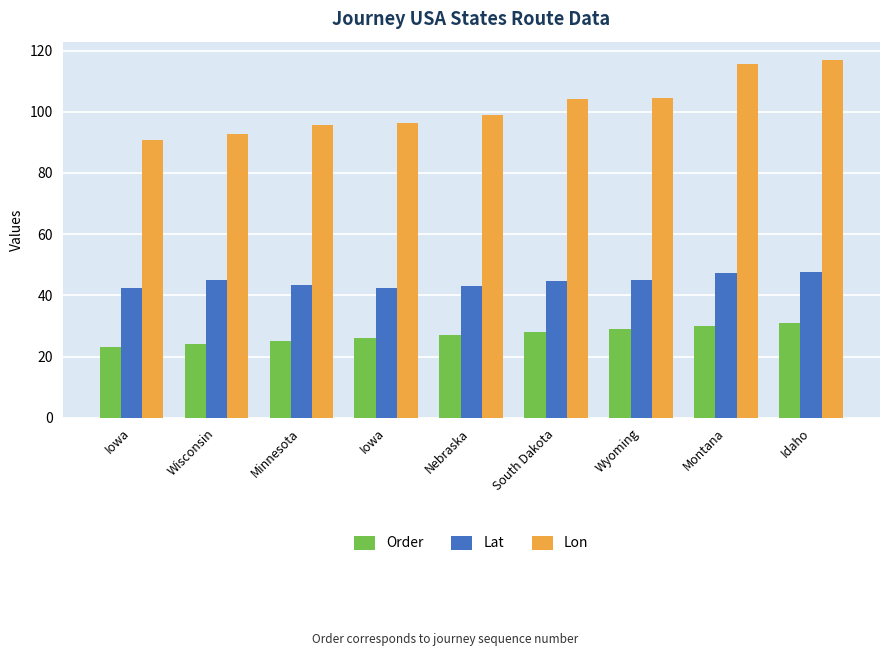

Are the bars horizontal?

No